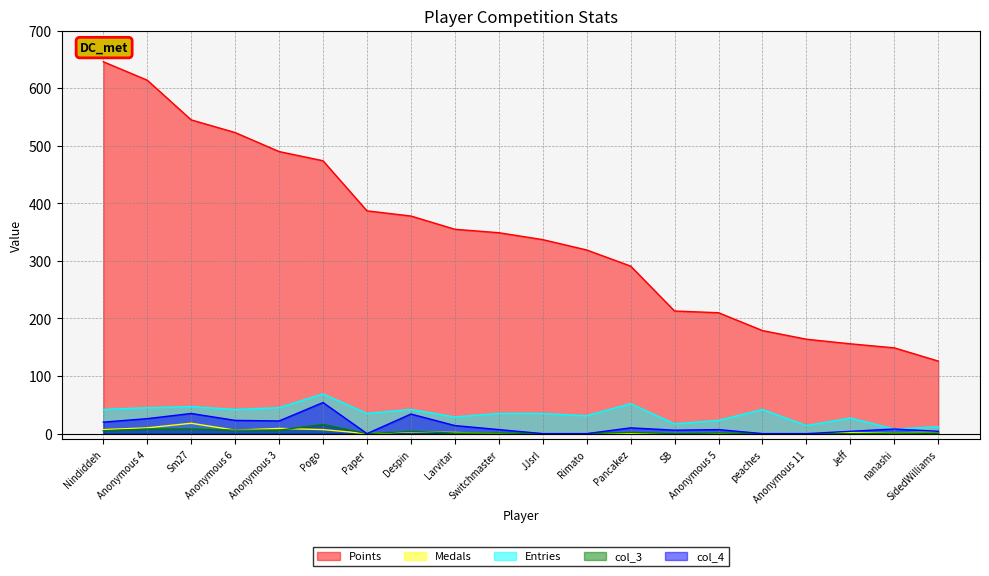

Which series has the largest total across all categories?

Points